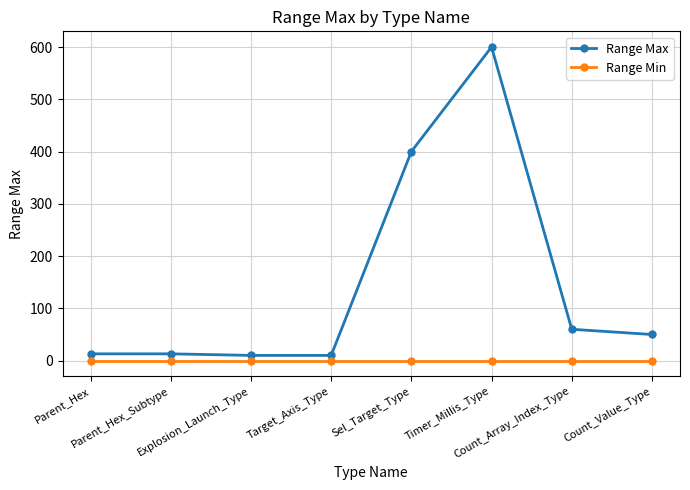

What position from the left is Parent_Hex?

1